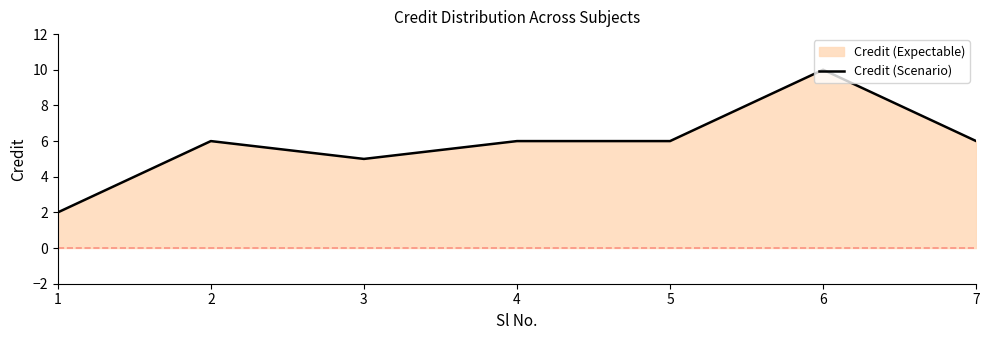

True or false: the data has more than 2 interior local peaks.

False